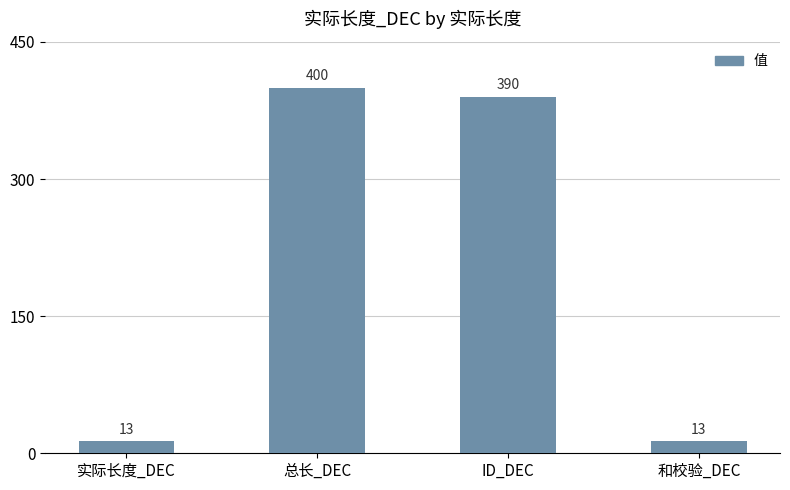

What is the label of the 4th bar from the right?

实际长度_DEC